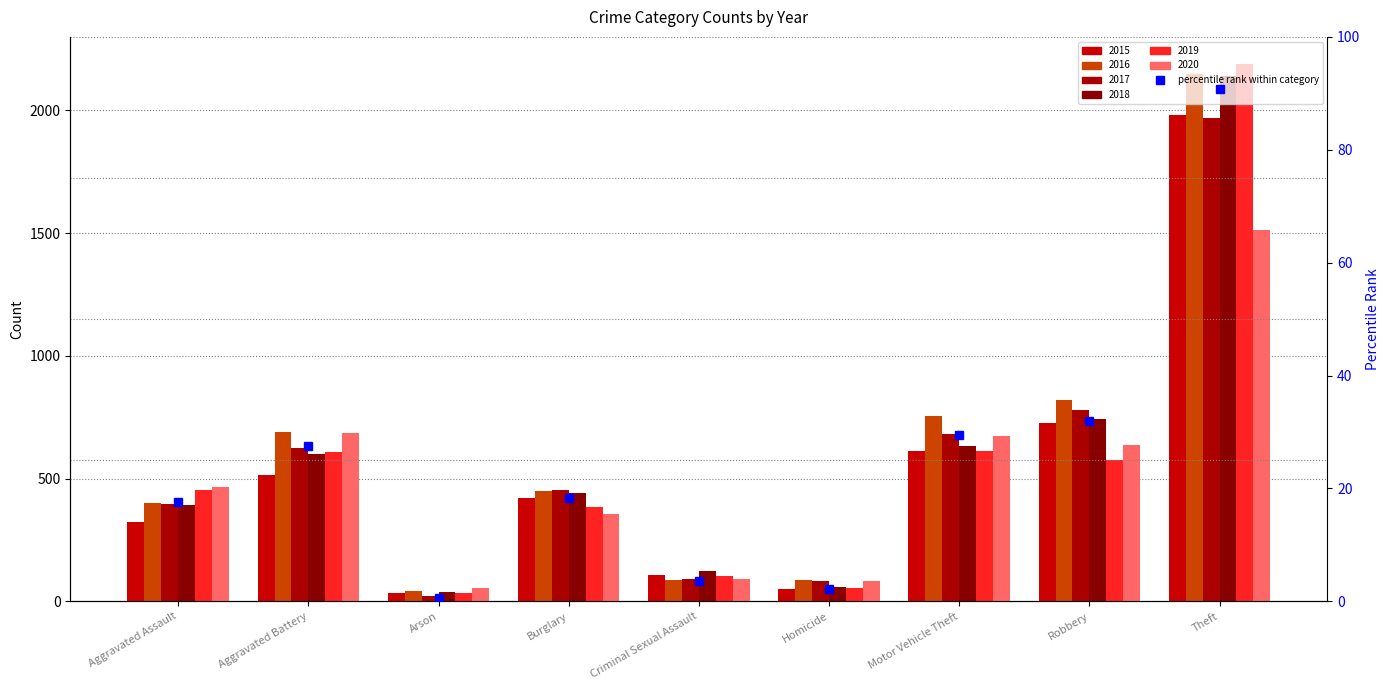

Which has a higher value, Criminal Sexual Assault or Theft?

Theft